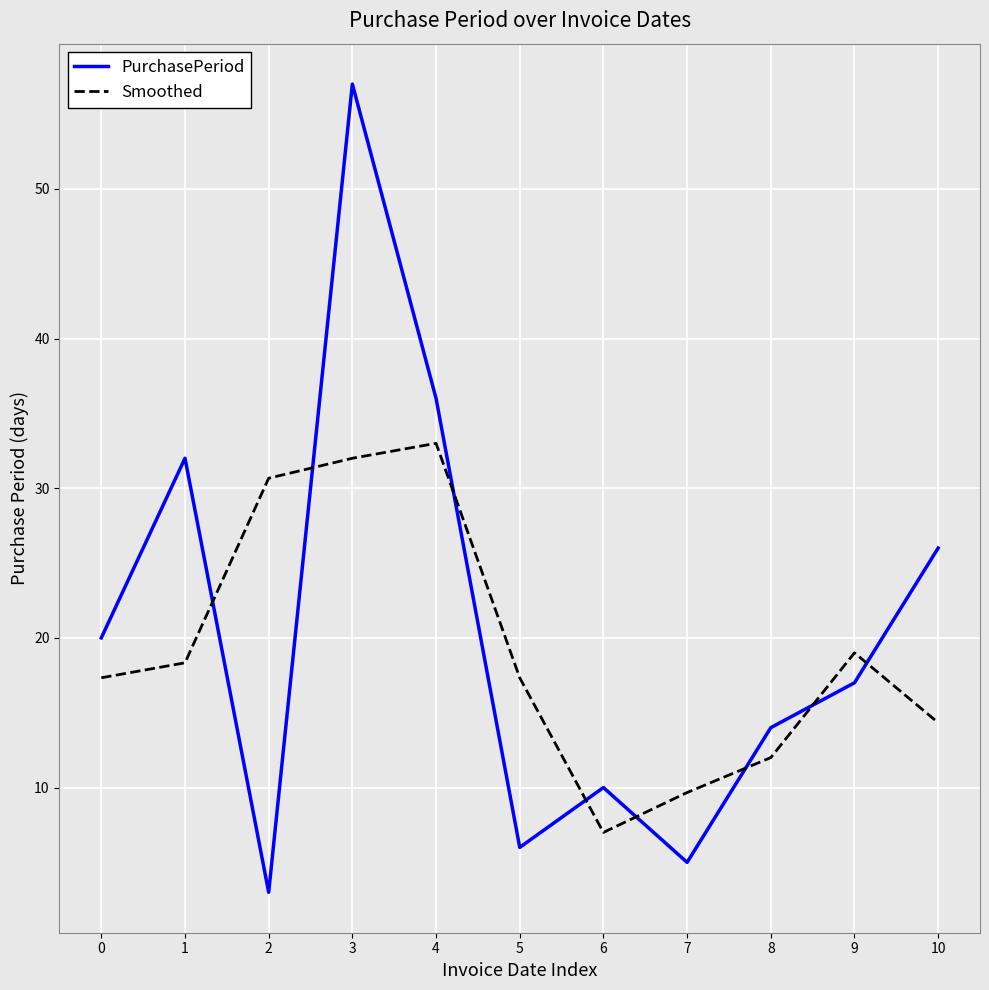

True or false: Smoothed and PurchasePeriod cross at least once.

True